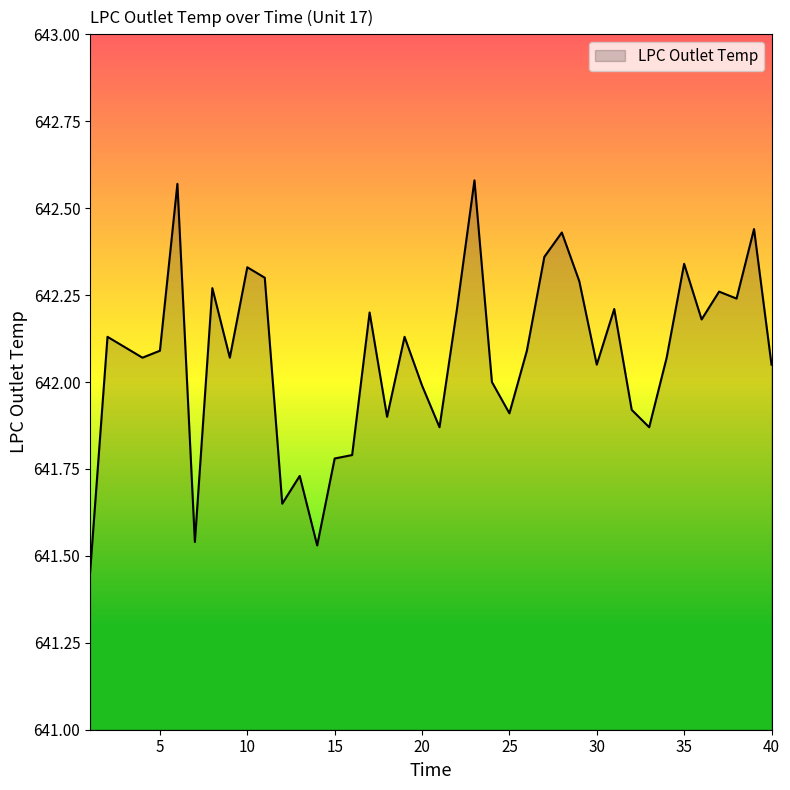

What is the difference between the maximum and minimum values?

1.1